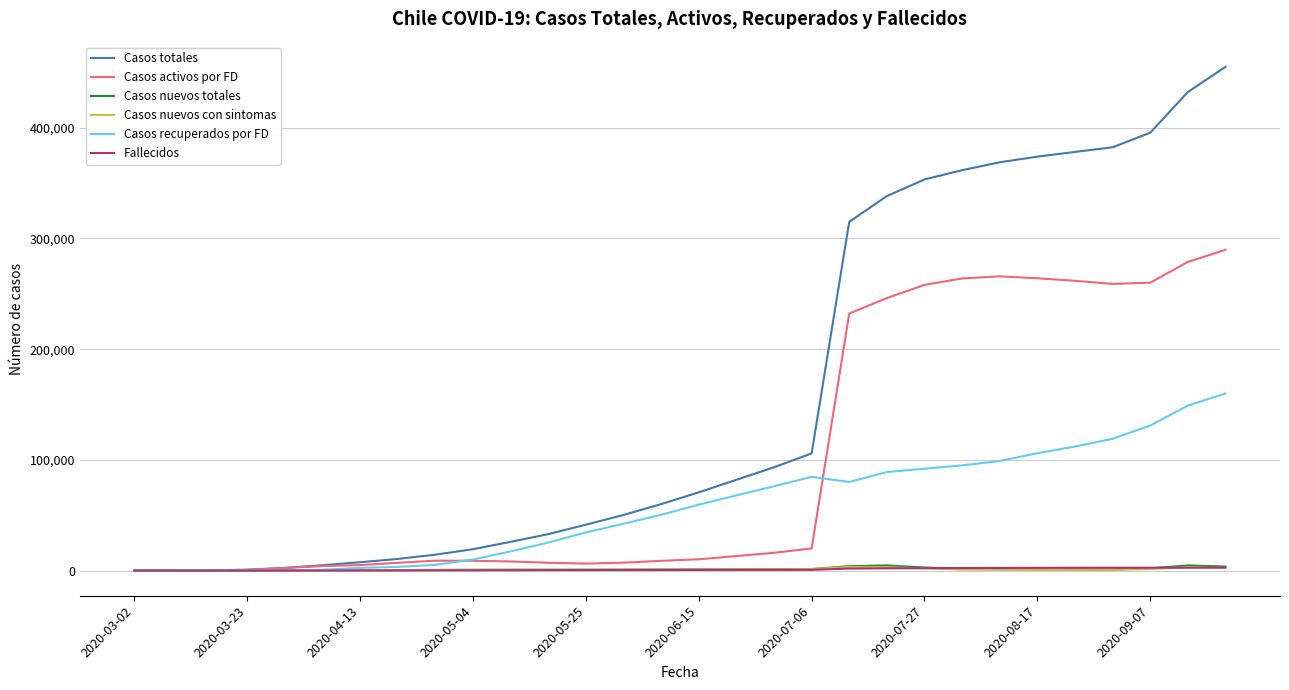

Which series has the widest spread of values?

Casos totales